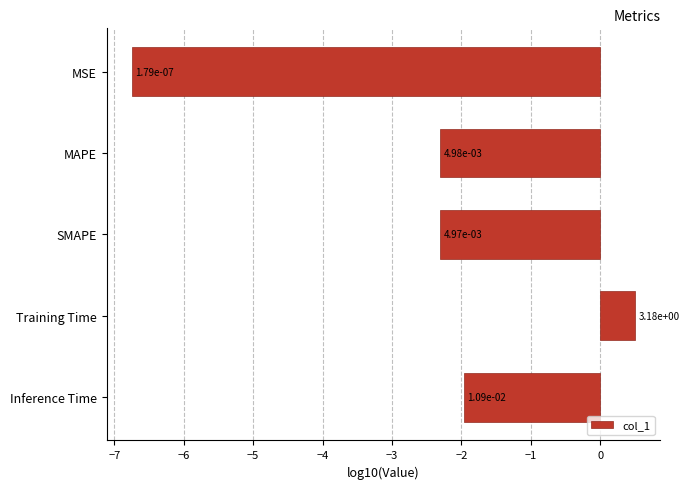

Are the bars horizontal?

Yes